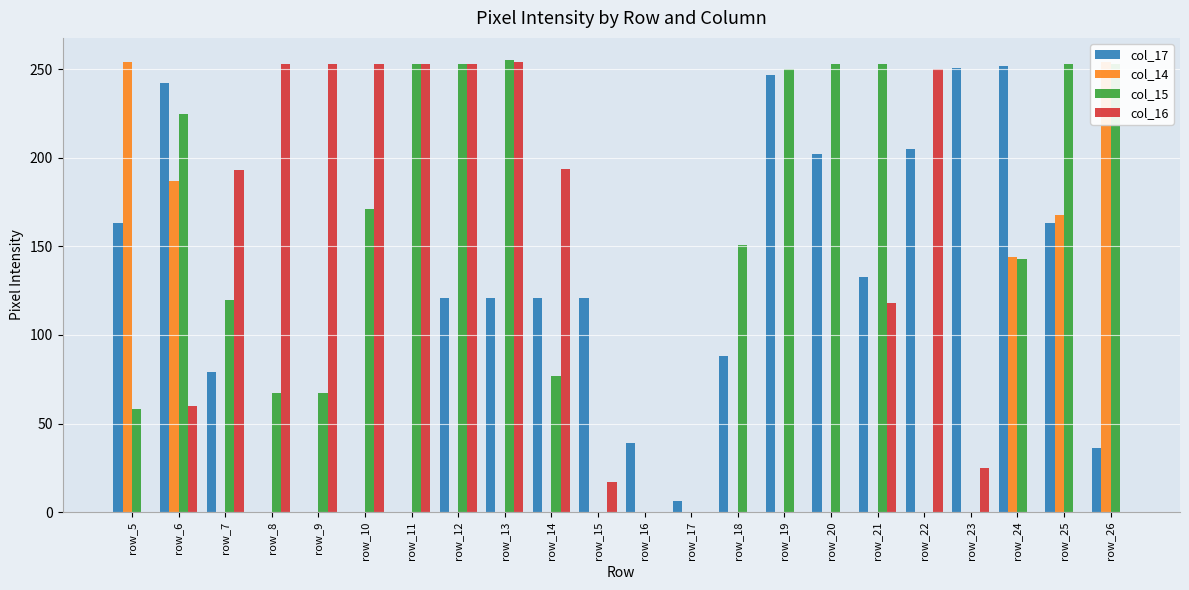

Count the number of data series in this chart.

4